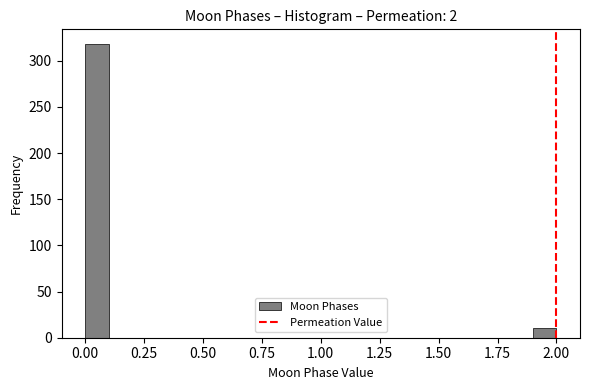

Read against the x-axis, roughly where is the centre of the tallest bar?

0.05